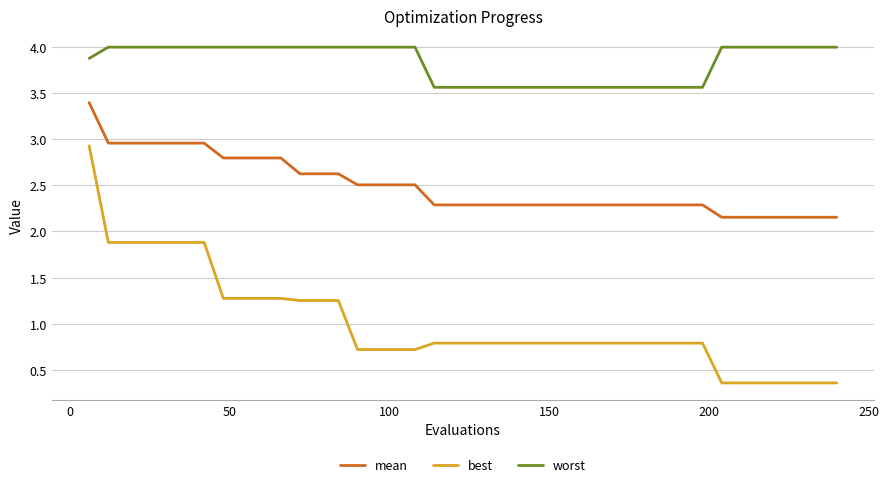

What is the maximum value for worst?

4.0